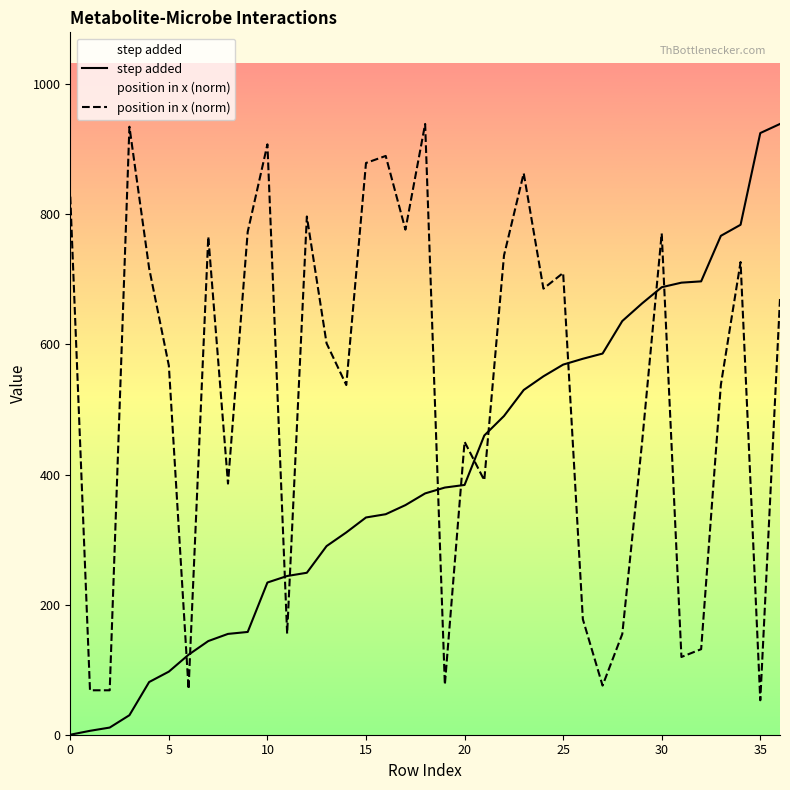

Reading left to right, list all the values displayed in this chart.

step added: 0.0	6.0	11.0	30.0	81.0	97.0	123.0	144.0	155.0	158.0	234.0	244.0	249.0	290.0	311.0	334.0	339.0	353.0	371.0	380.0	384.0	460.0	490.0	530.0	551.0	569.0	578.0	586.0	636.0	663.0	688.0	695.0	697.0	767.0	784.0	925.0	939.0
position in x: 827.2	68.3	68.3	934.7	717.1	567.5	70.0	765.9	386.1	773.2	907.6	155.4	796.7	601.8	537.6	879.0	889.8	776.5	939.0	76.9	450.4	391.2	736.8	863.2	685.8	710.0	177.5	75.5	154.8	448.3	770.6	119.5	131.5	537.9	726.7	53.0	670.0